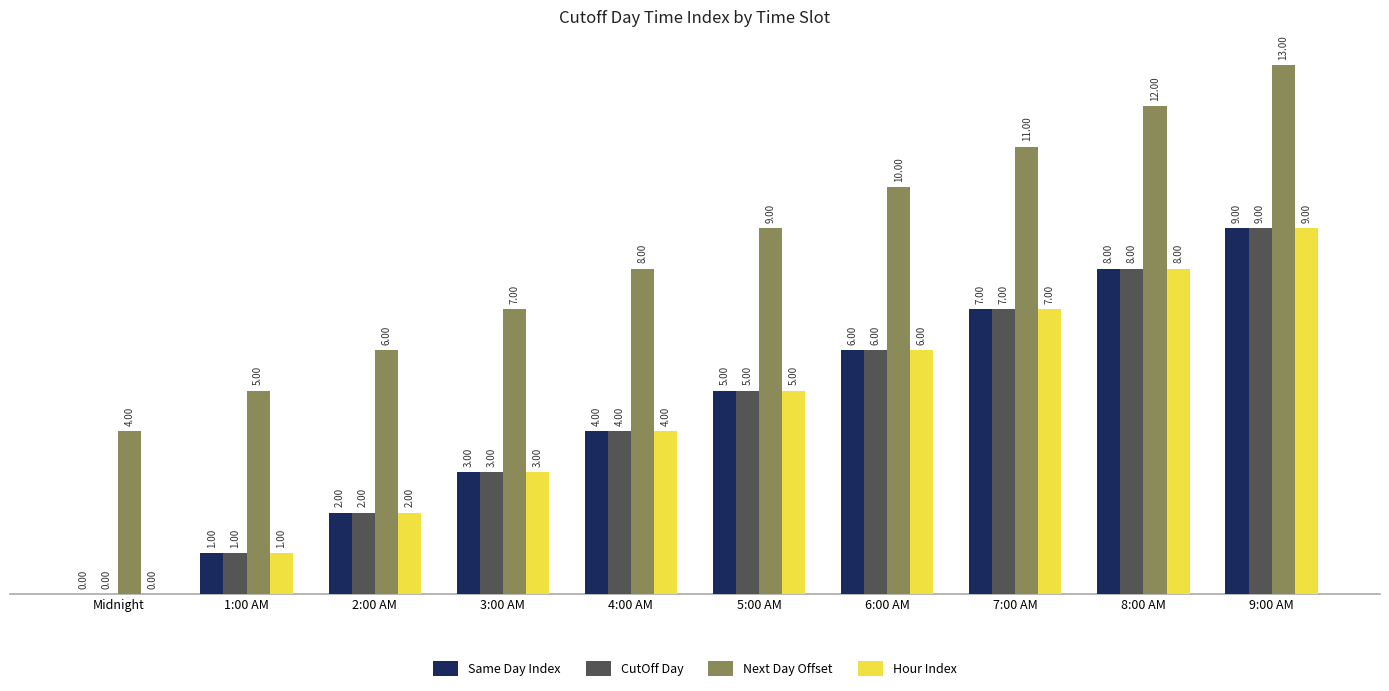

The value of Hour Index at 5:00 AM is 2. True or false?

False